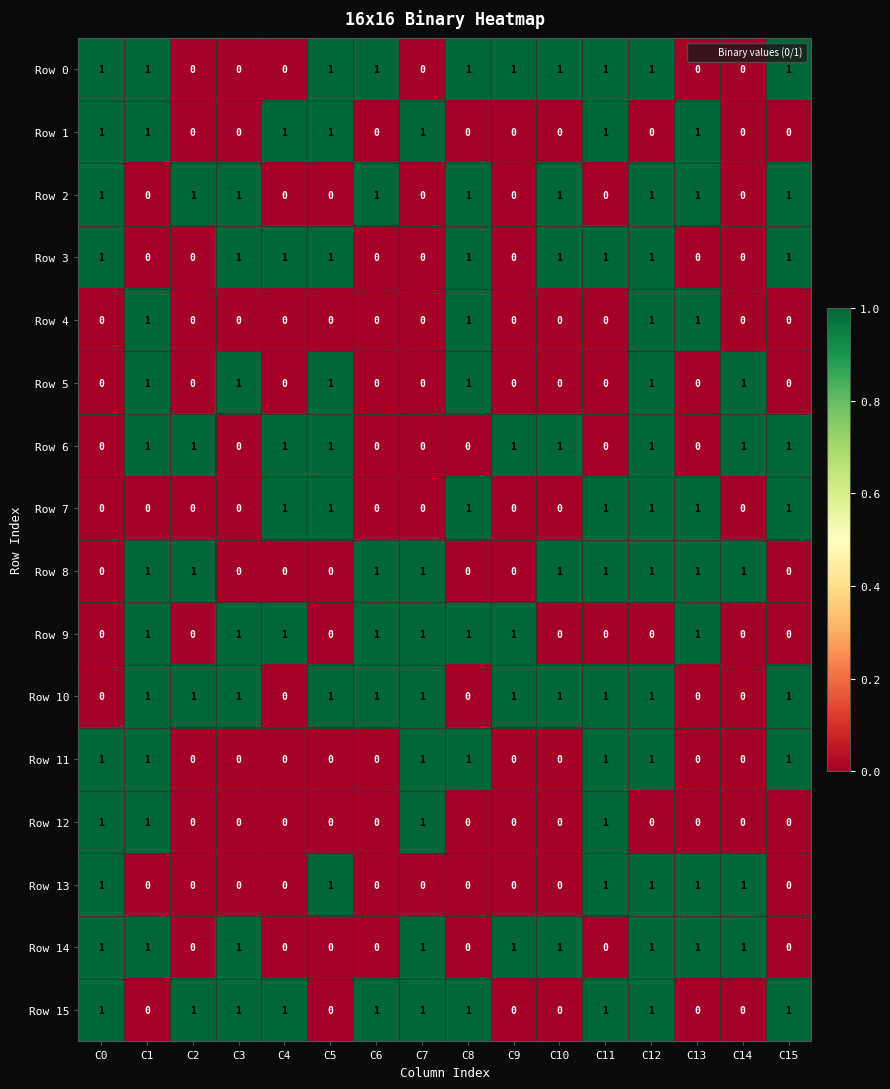

The value of Row 10 at C2 is 1. True or false?

True